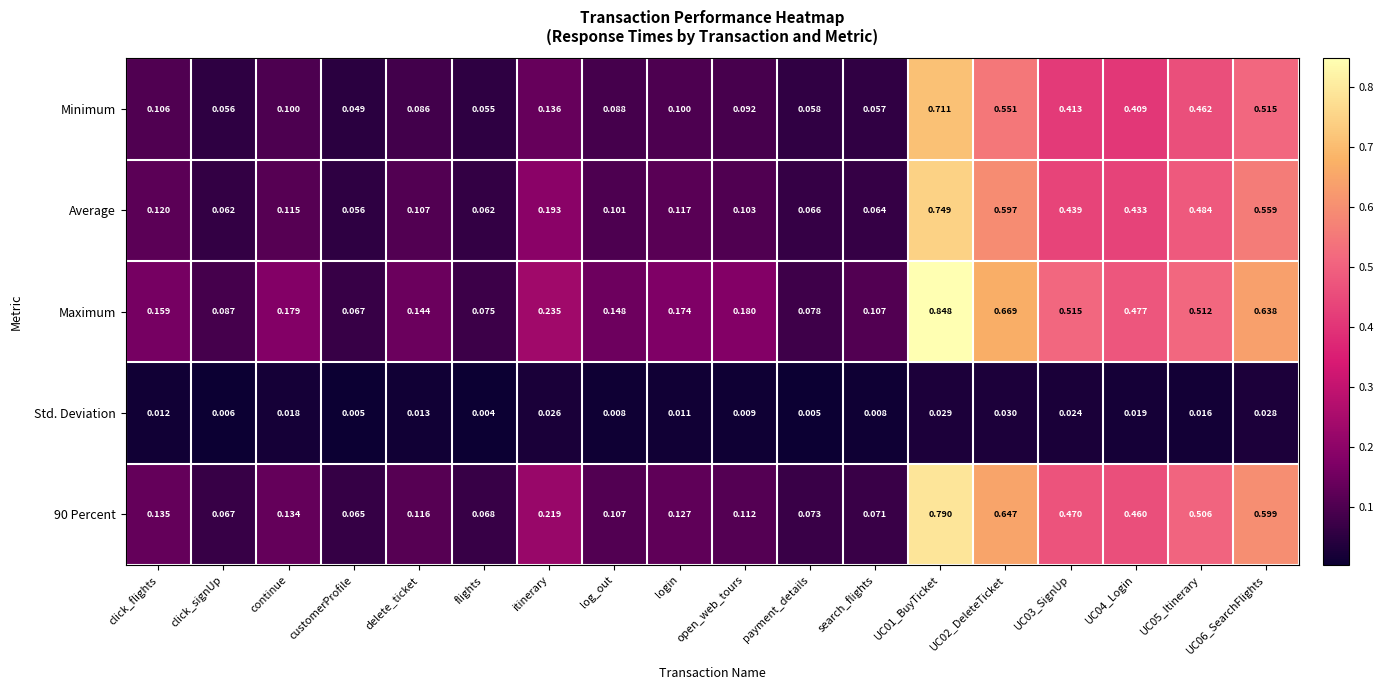

How many distinct data groups are displayed?

5